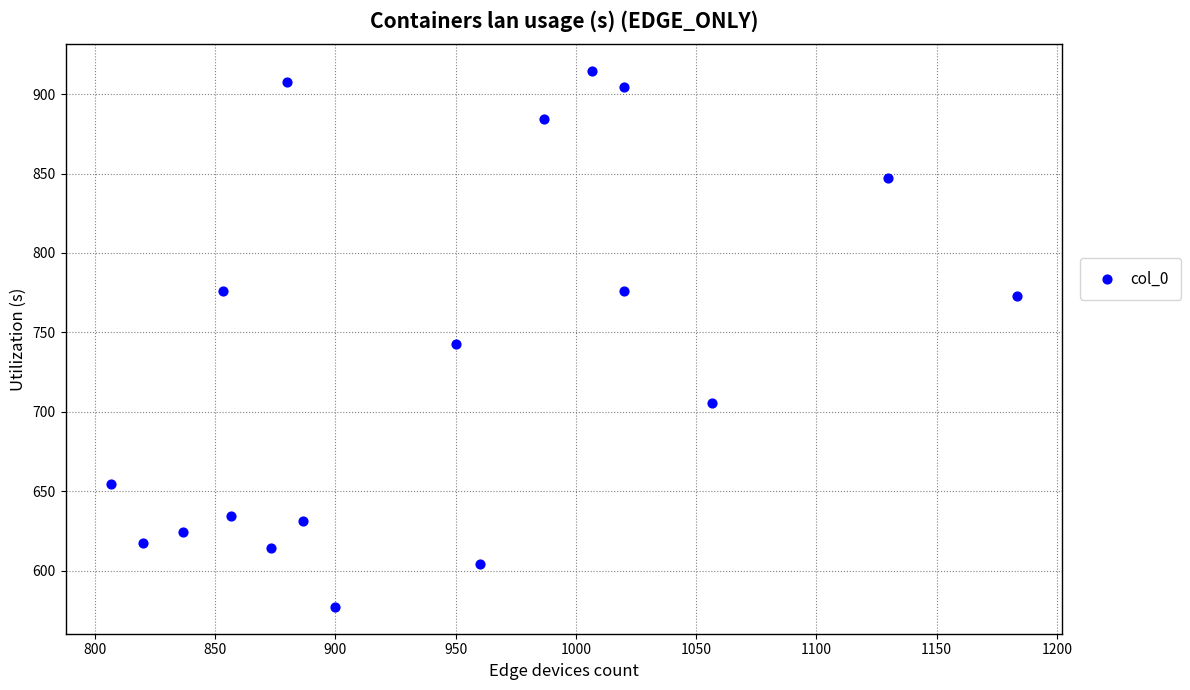

What is the range of X values (max minus min)?

376.7